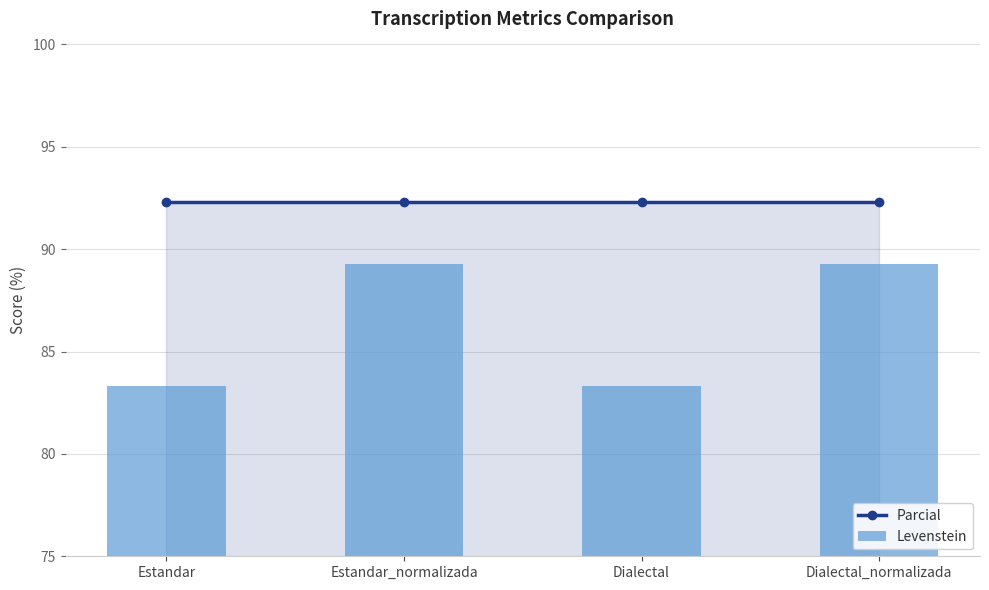

What is the maximum value for Levenstein?

89.3